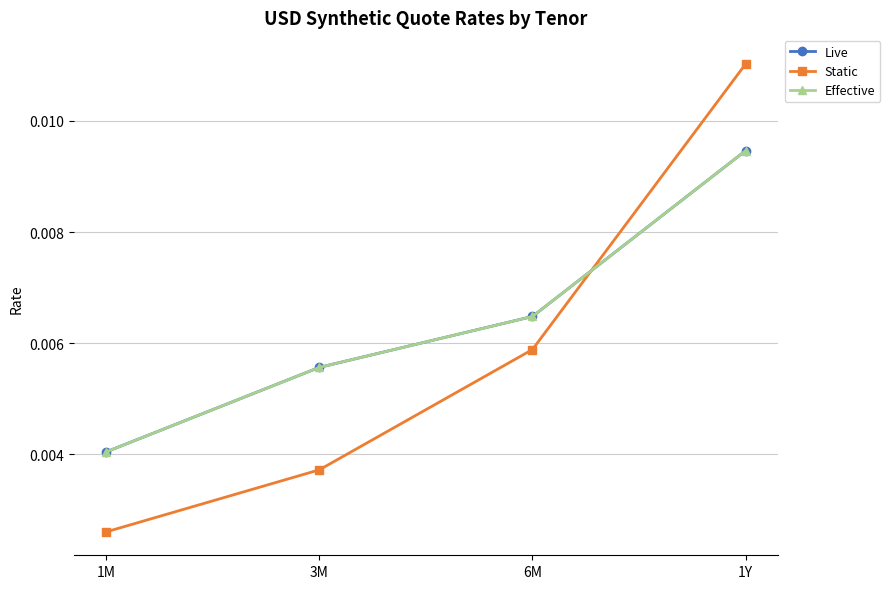

True or false: Effective and Static intersect in this chart.

True